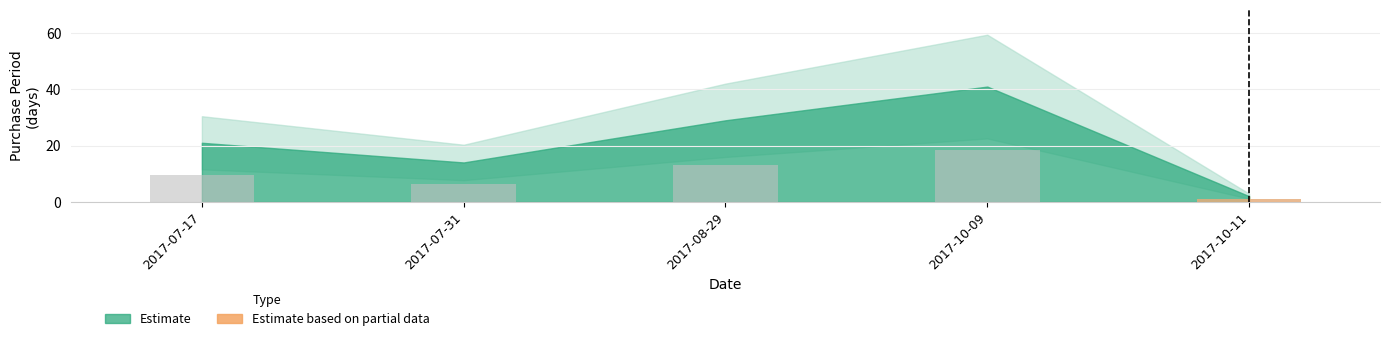

What position from the right is 2017-10-11?

1